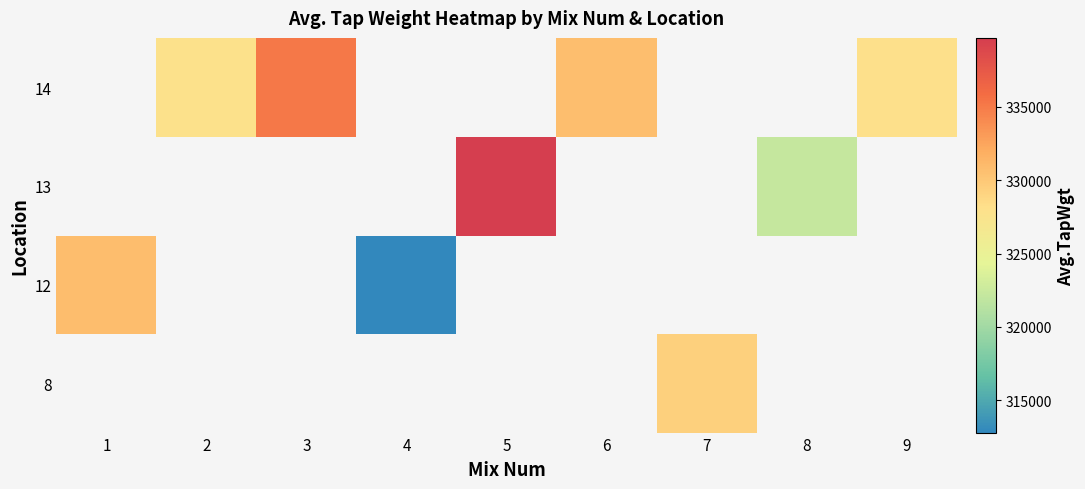

How many series are shown in this chart?

4